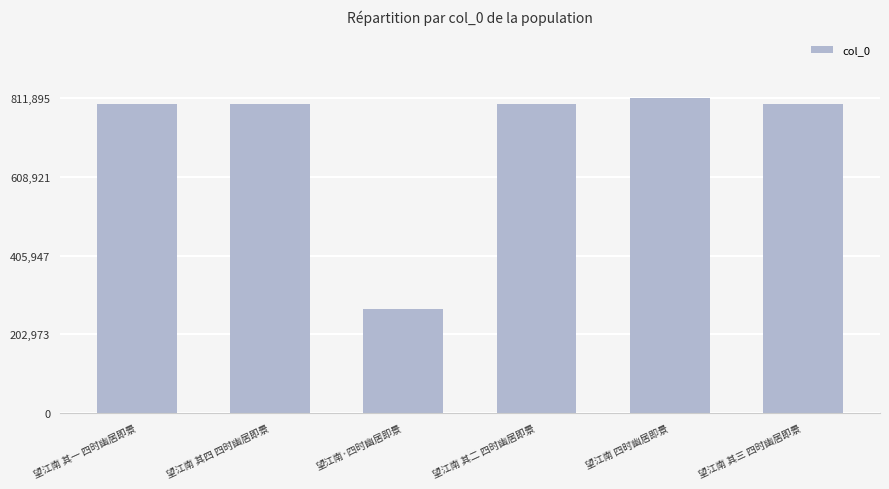

The value at 望江南 其四 四时幽居即景 is 797854. True or false?

True